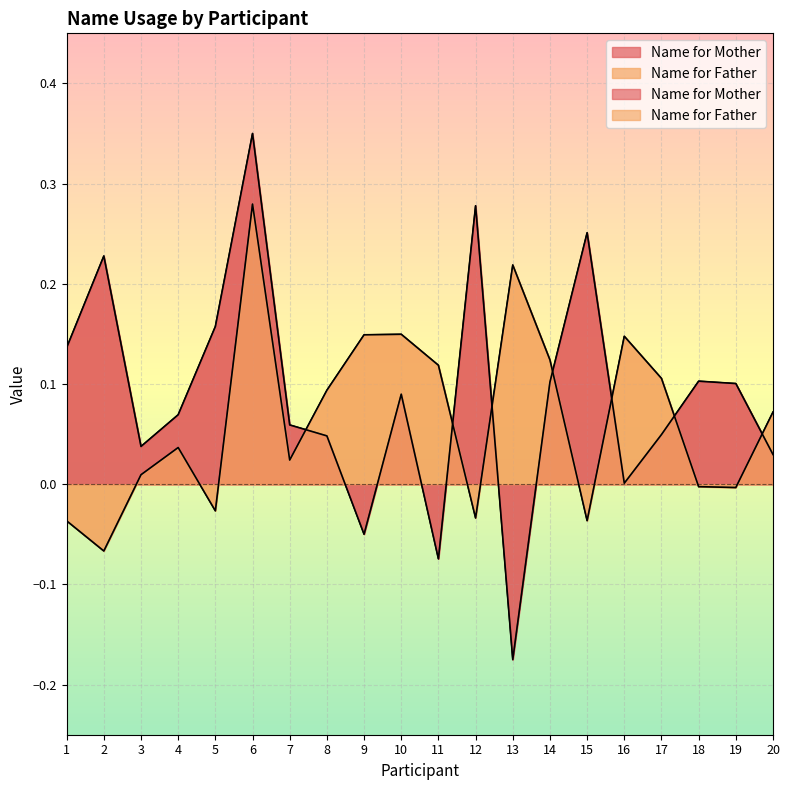

Reading left to right, list all the values displayed in this chart.

Name for Mother: 0.1	0.2	0.0	0.1	0.2	0.4	0.1	0.0	-0.0	0.1	-0.1	0.3	-0.2	0.1	0.3	0.0	0.0	0.1	0.1	0.0
Name for Father: -0.0	-0.1	0.0	0.0	-0.0	0.3	0.0	0.1	0.1	0.1	0.1	-0.0	0.2	0.1	-0.0	0.1	0.1	-0.0	-0.0	0.1